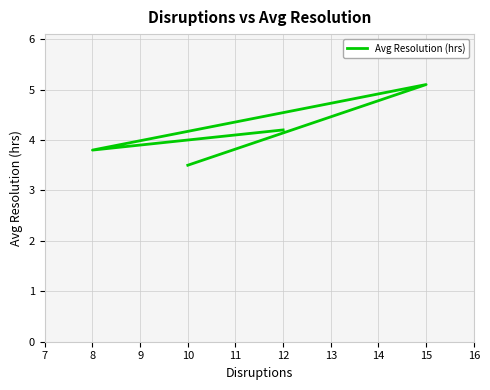

Which has a higher value, 10 or 15?

15